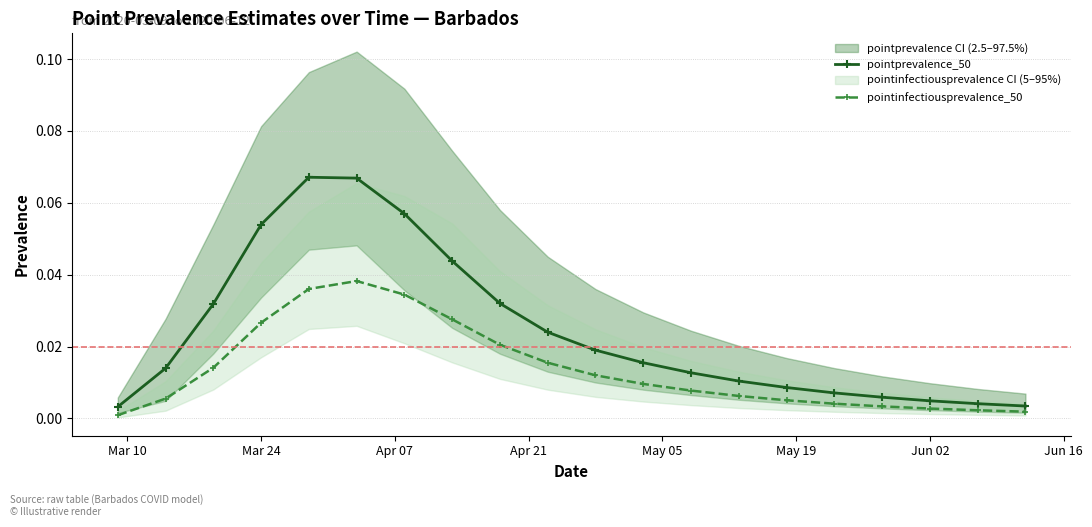

The pointinfectiousprevalence_50 series shows 0.0 at 10. True or false?

False